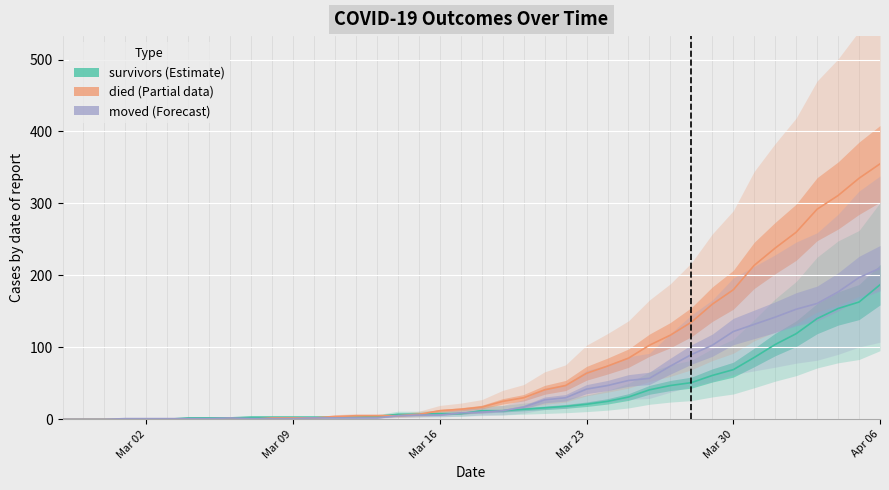

Which category has the lowest value across all series?

2020-02-27